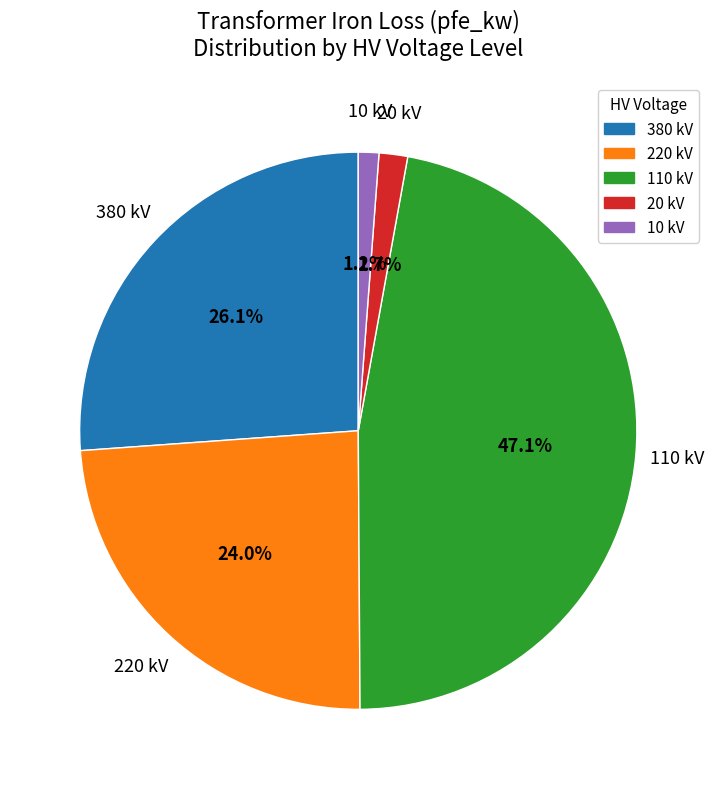

Is there a majority slice in this chart?

No